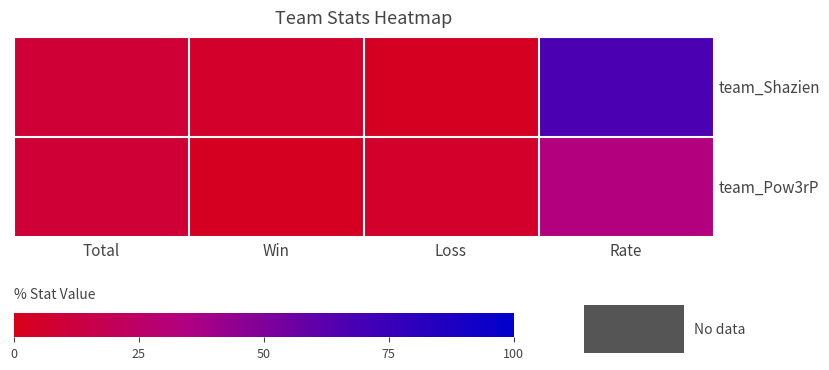

Reading right to left, transcribe all the data shown in this chart.

team_Shazien: Rate=67	Loss=3	Win=6	Total=9
team_Pow3rP: Rate=33	Loss=6	Win=3	Total=9